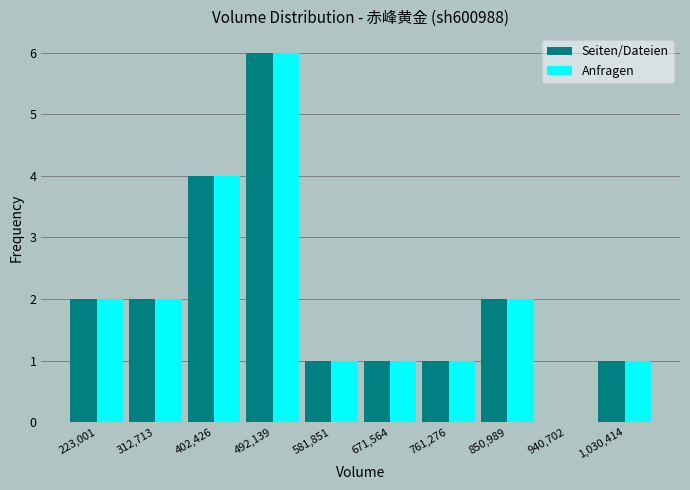

What is the height of the Anfragen bar covering 630000 to 720000 on the x-axis? Neither the bar edges nor the heights are printed on the chart, so give them approximately, as read against the axes.

1